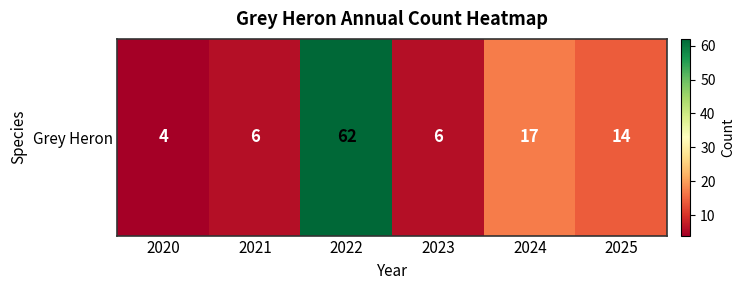

Reading left to right, list all the values displayed in this chart.

2020=4	2021=6	2022=62	2023=6	2024=17	2025=14